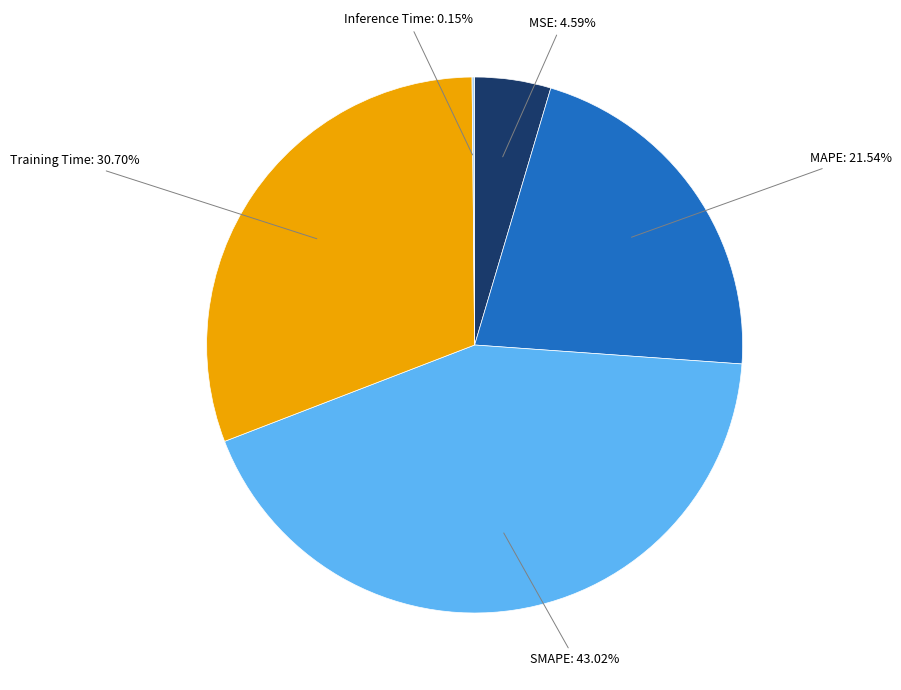

Is there any slice that represents more than half of the pie?

No